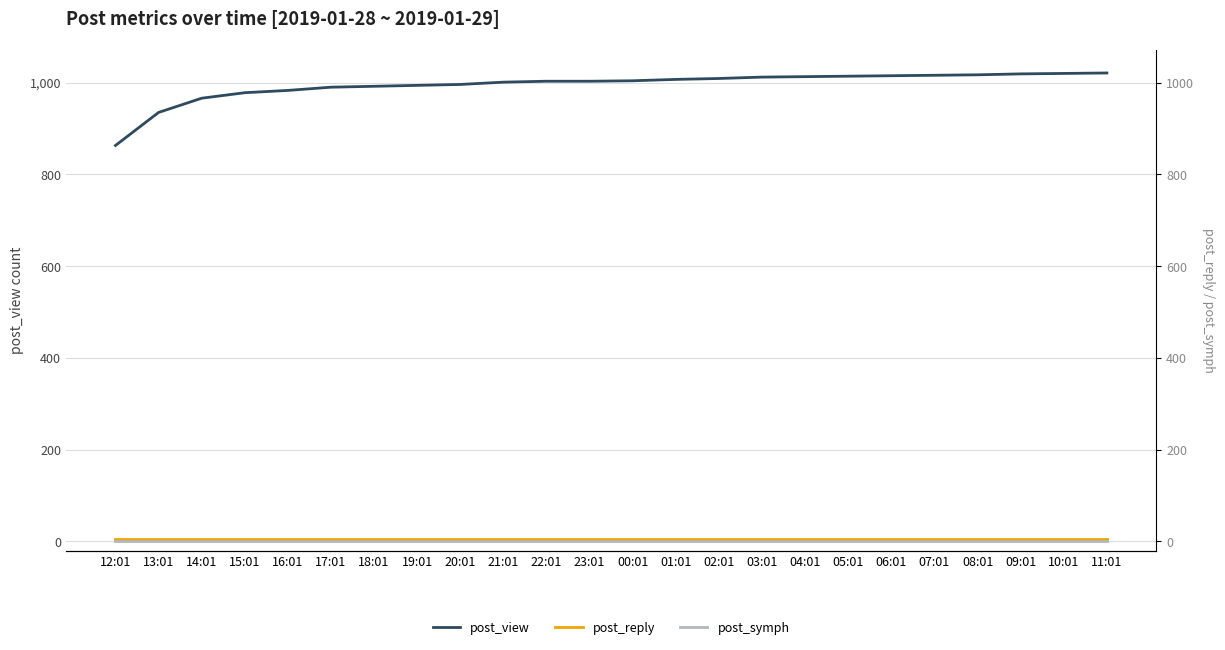

True or false: post_reply and post_symph cross at least once.

False